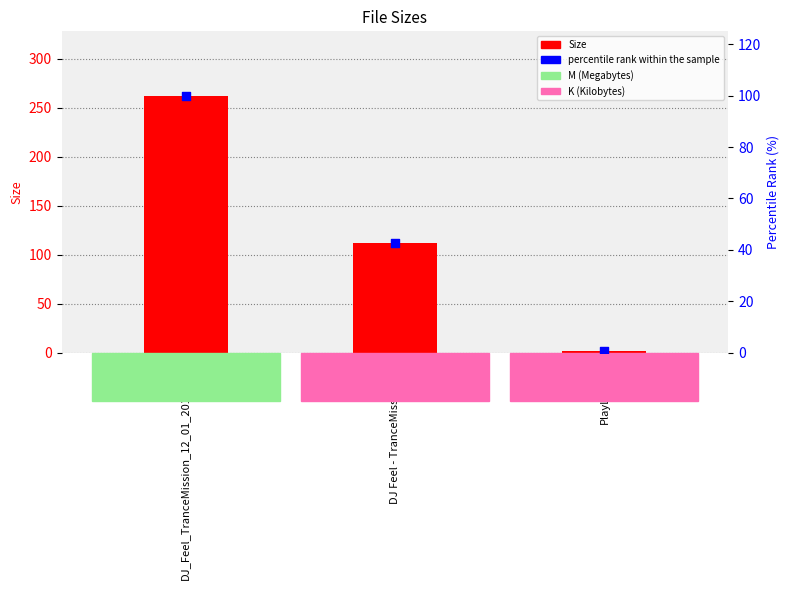

Is the value of percentile rank within the sample at DJ_Feel_TranceMission_12_01_2012.mp3 greater than the value of Size at DJ_Feel_TranceMission_12_01_2012.mp3?

No